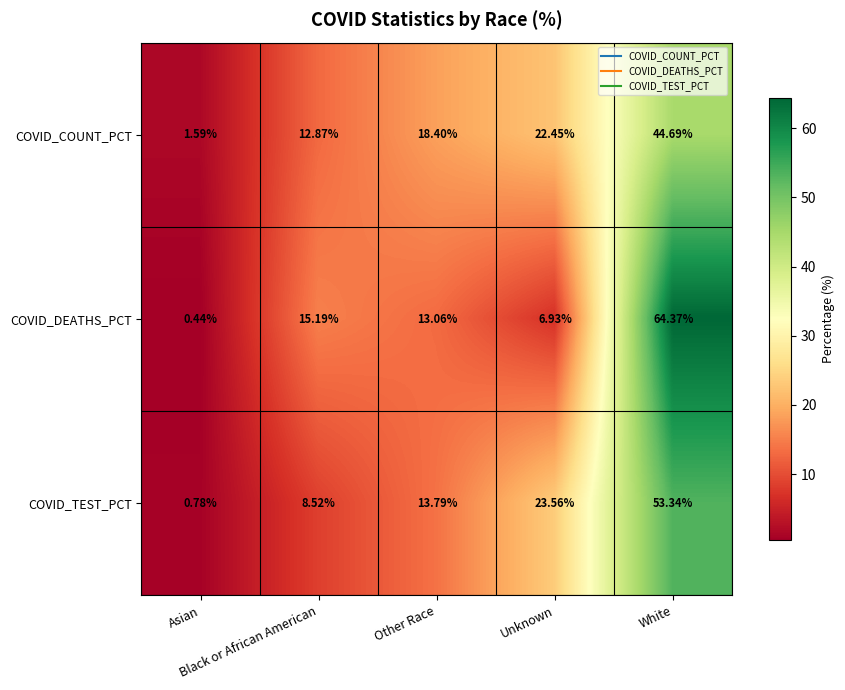

List the series in order of their peak value, lowest first.

COVID_COUNT_PCT, COVID_TEST_PCT, COVID_DEATHS_PCT